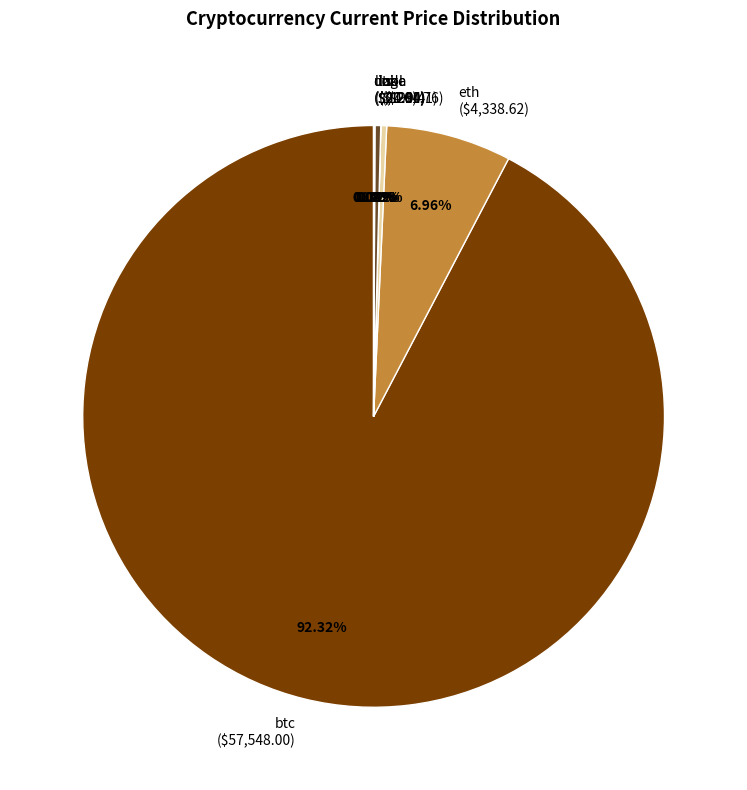

Does any single category account for the majority?

Yes